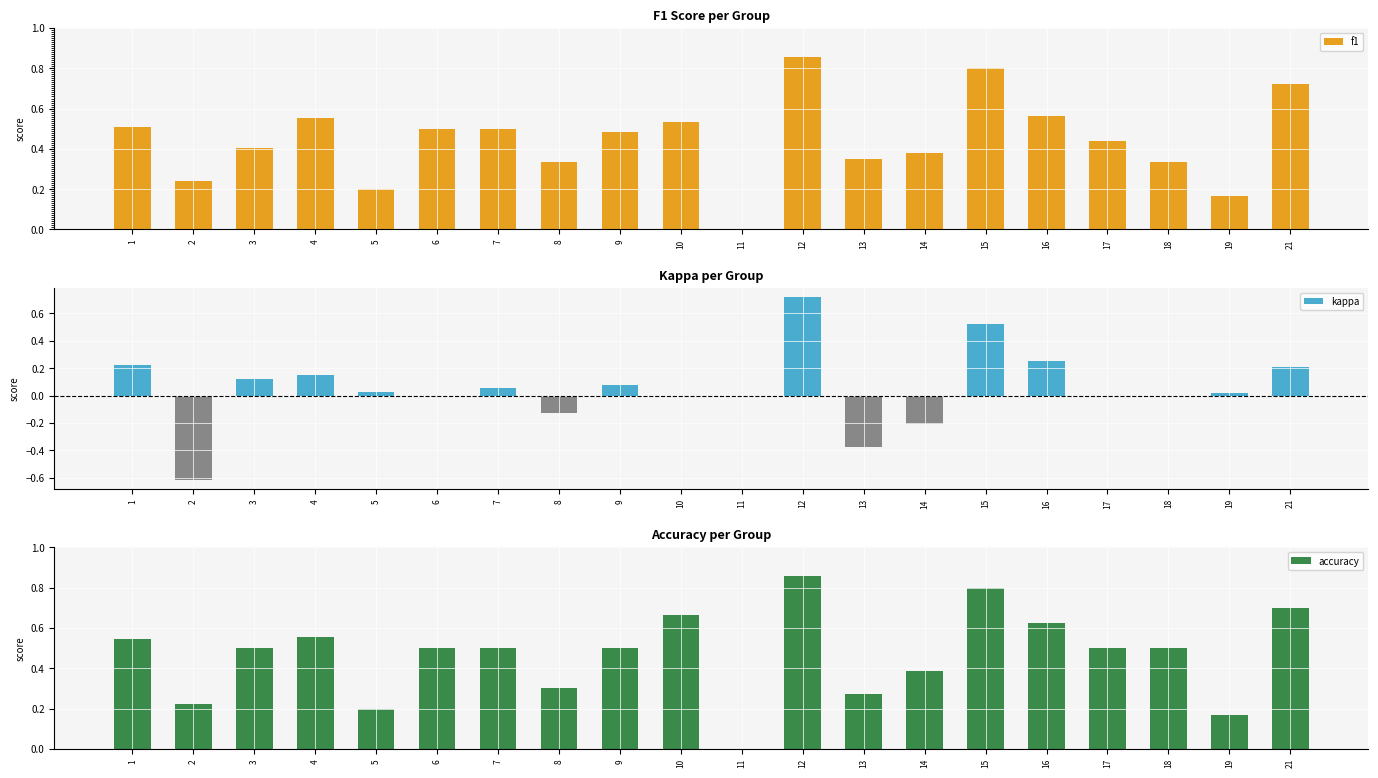

Does the chart contain any negative values?

Yes